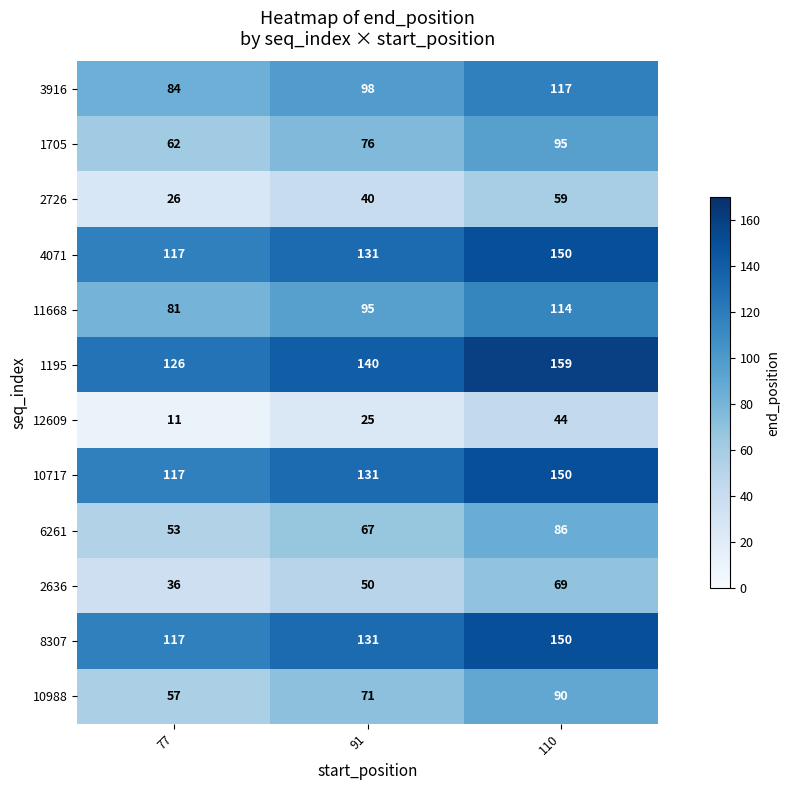

Rank the categories by 10988 value from highest to lowest.

110, 91, 77